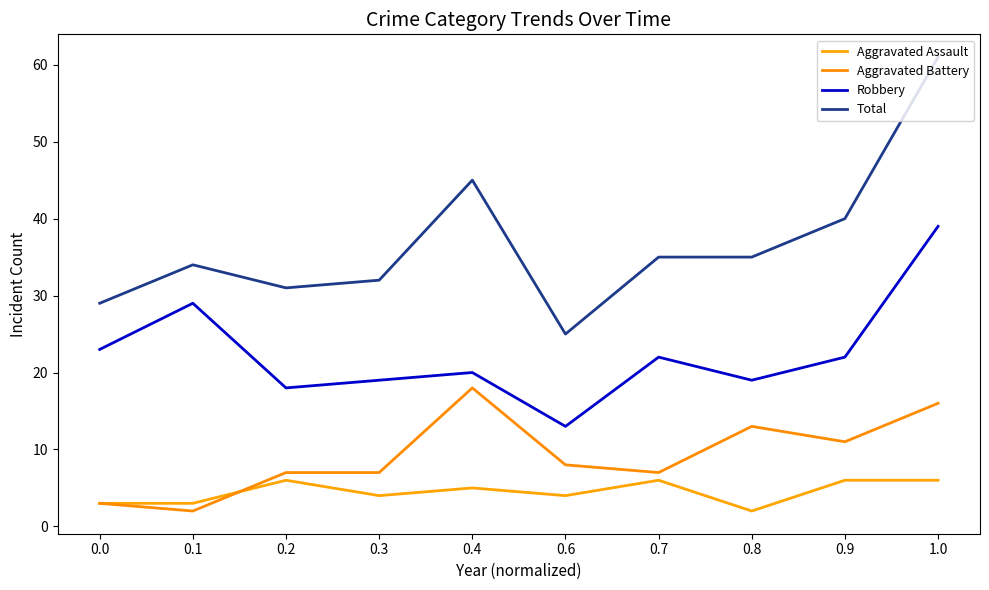

True or false: Aggravated Assault has a value of 4 at 0.3.

True